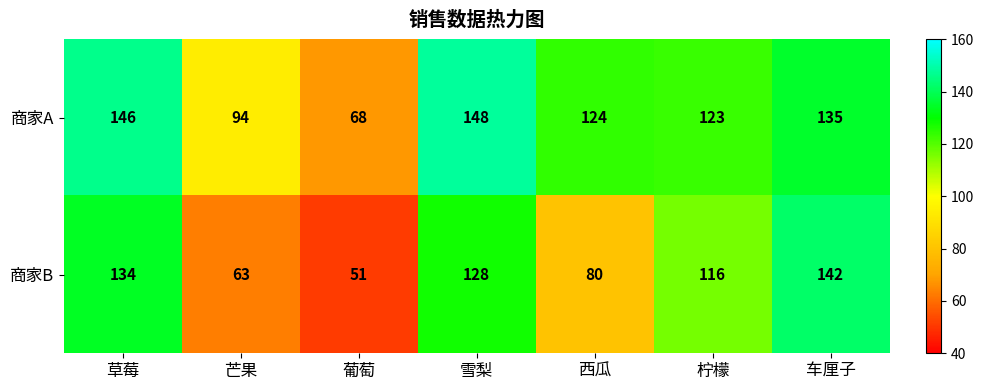

Read the 商家B value at 车厘子, to the nearest 5.

140